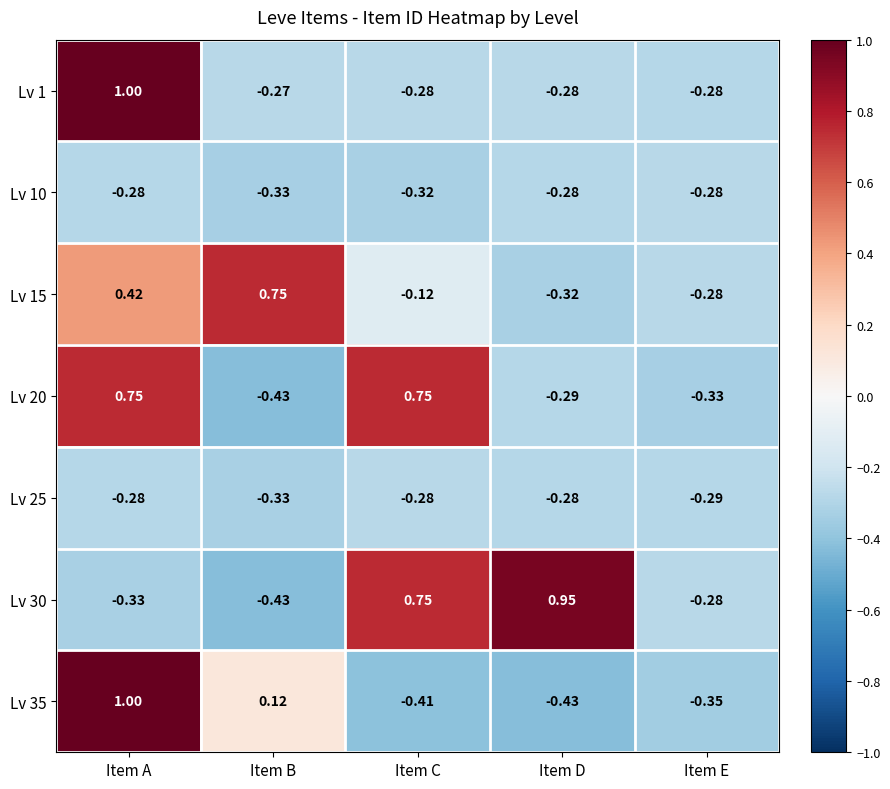

Is the value of Lv 25 at Item D greater than the value of Lv 10 at Item C?

Yes